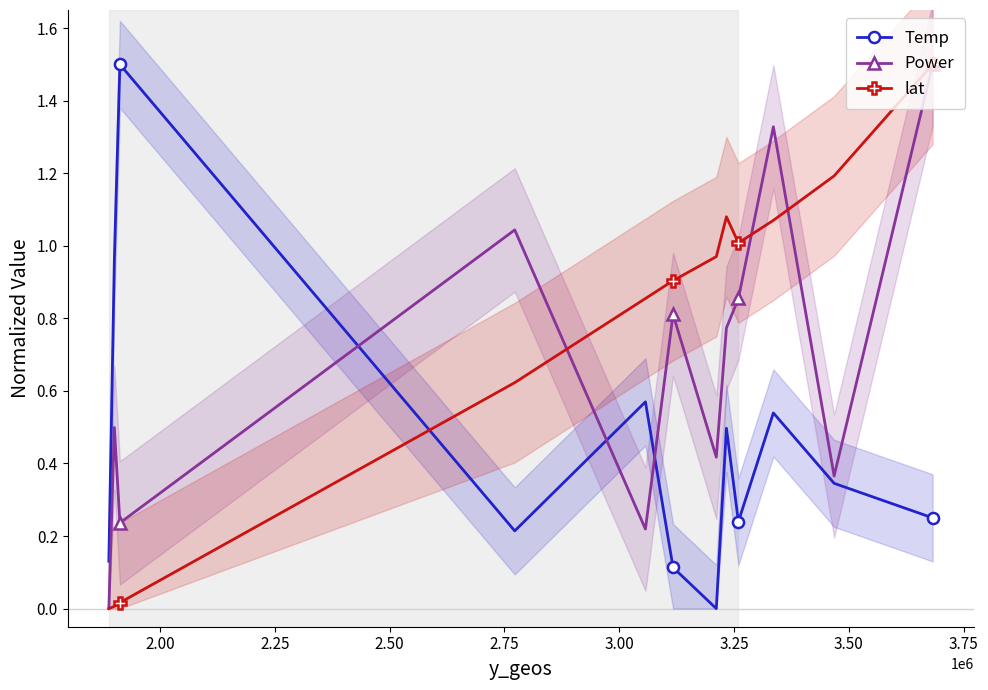

Rank the series by their maximum value, from lowest to highest.

Temp, Power, lat